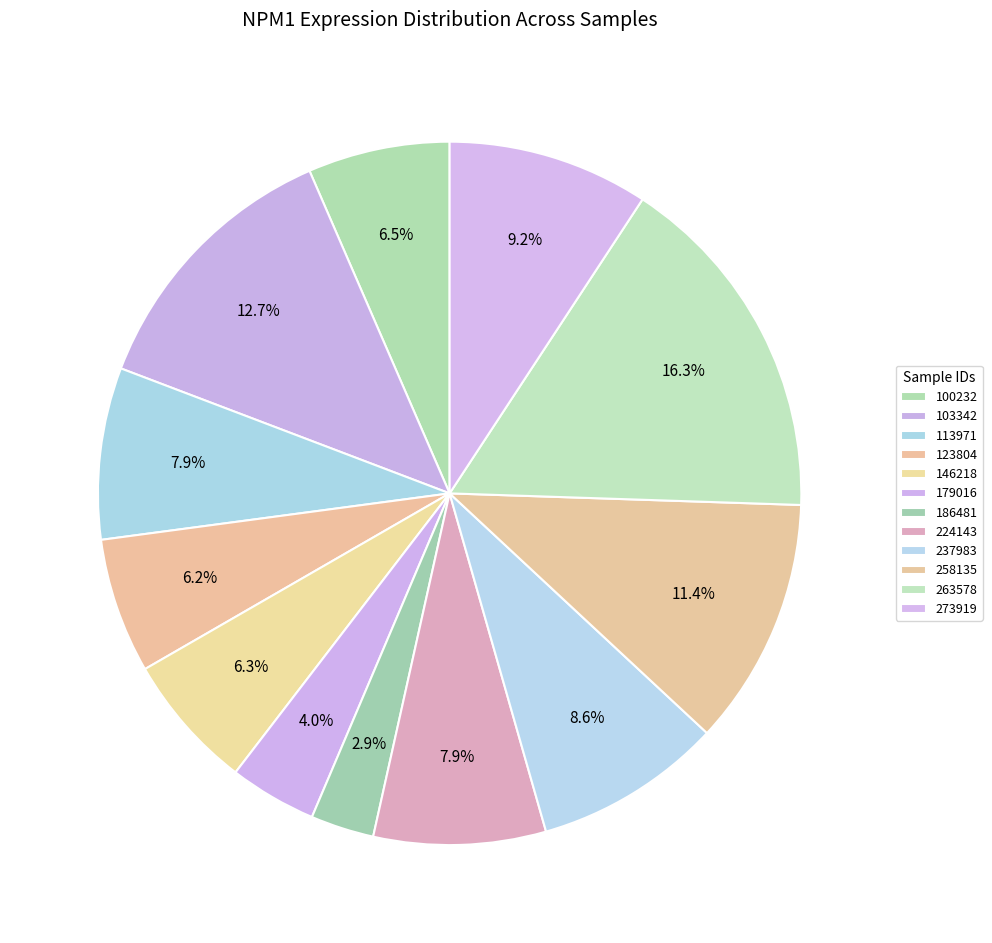

True or false: 146218 accounts for 6% of the total.

True